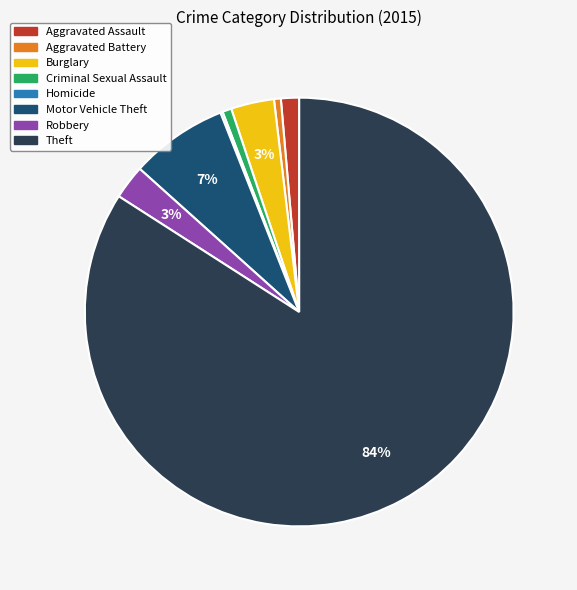

True or false: Burglary accounts for 16% of the total.

False